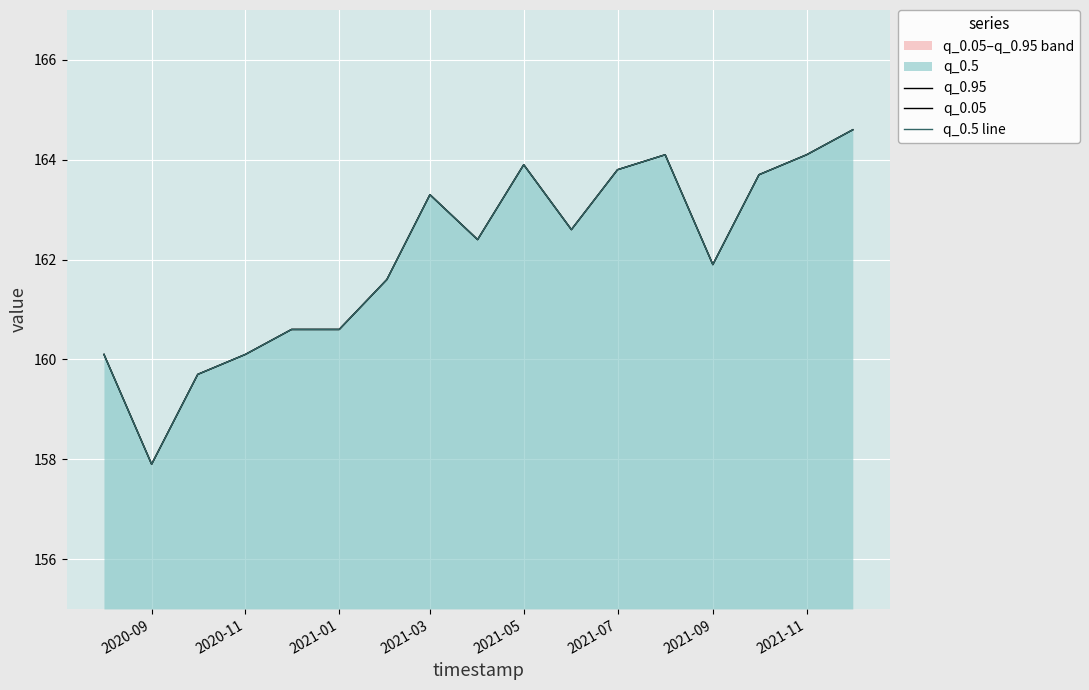

How many data points in q_0.5 line are above 162?

9